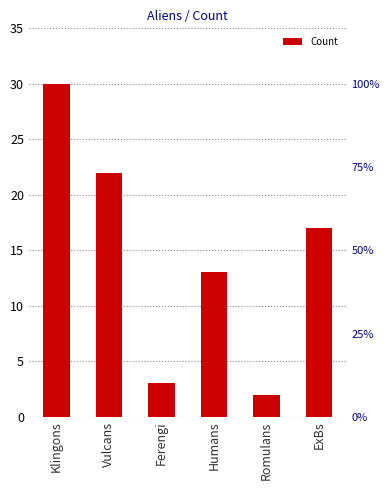

How many bars are there in total?

6